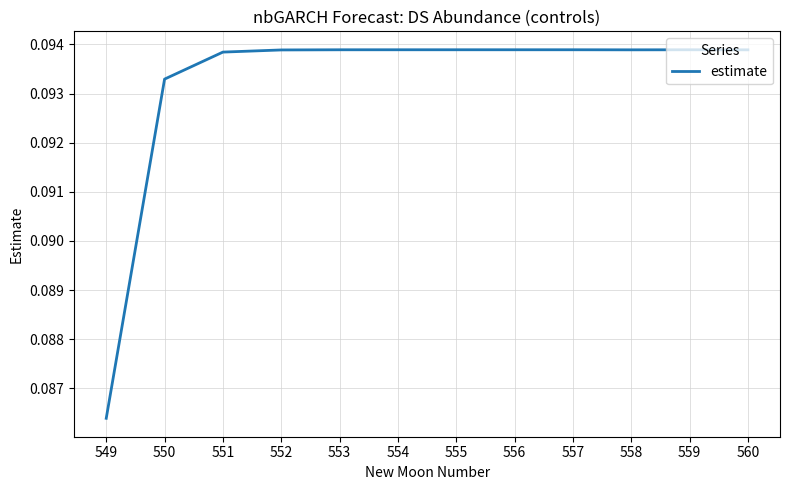

How many series are shown in this chart?

1